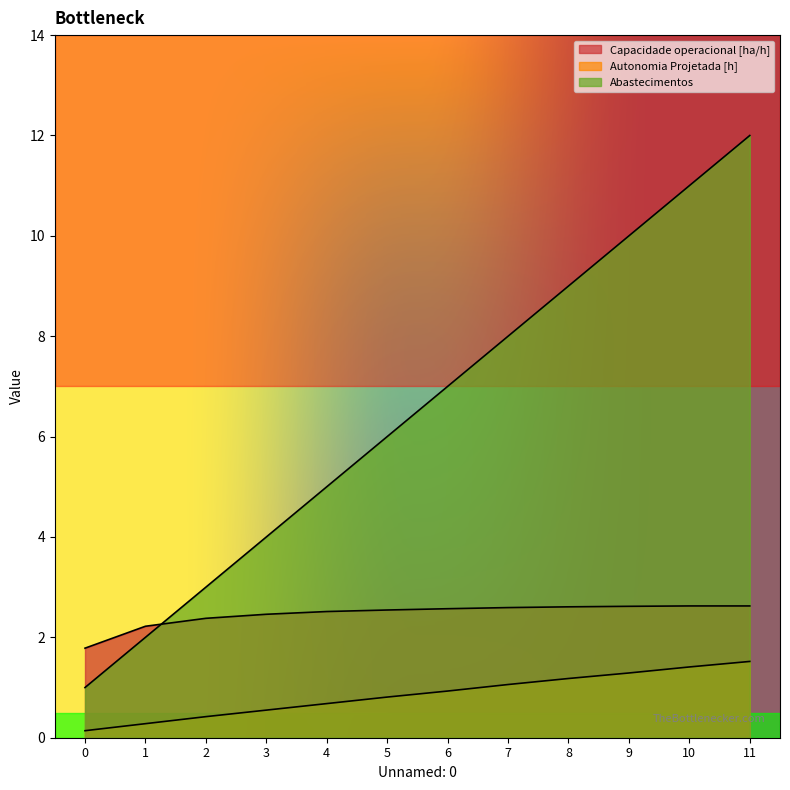

What is the maximum value shown in the chart?

12.0